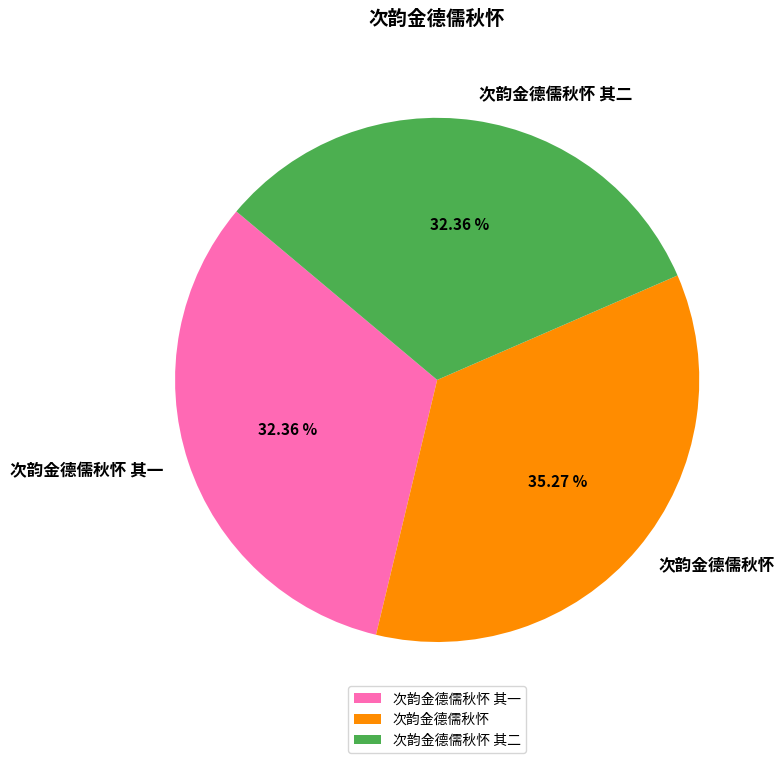

What portion of the pie excludes 次韵金德儒秋怀 其一?

67.6%